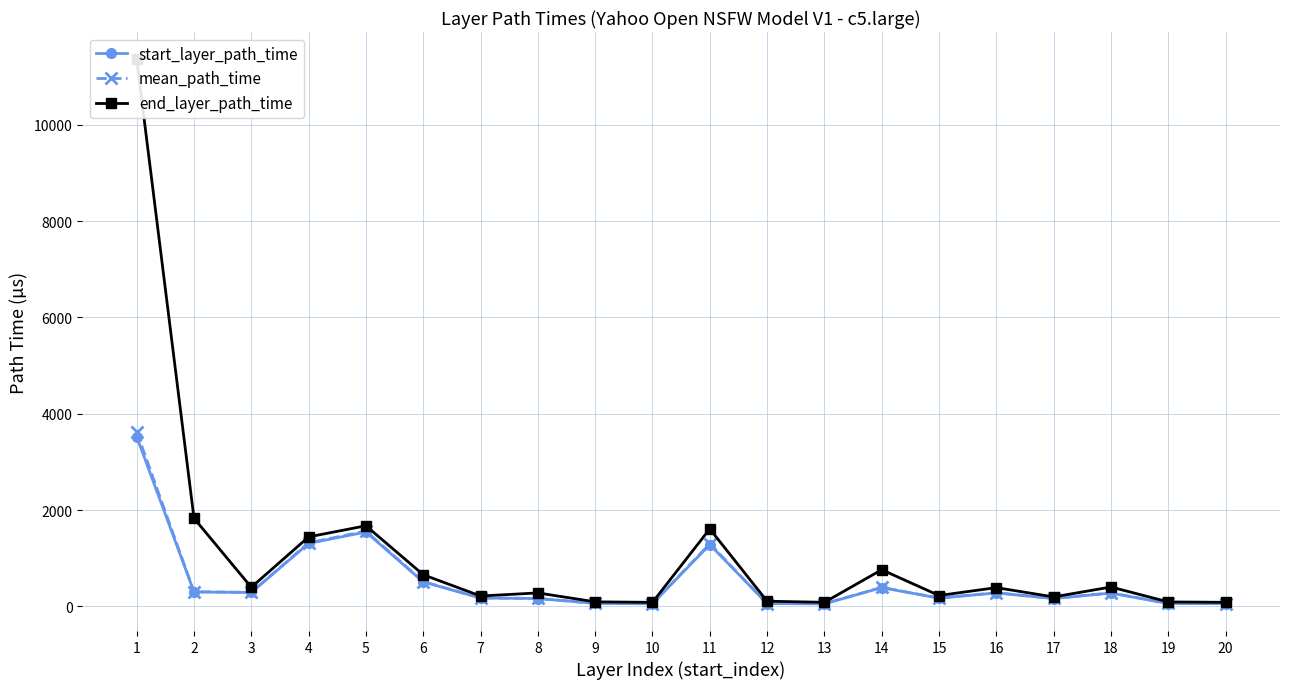

True or false: mean_path_time and end_layer_path_time cross at least once.

False